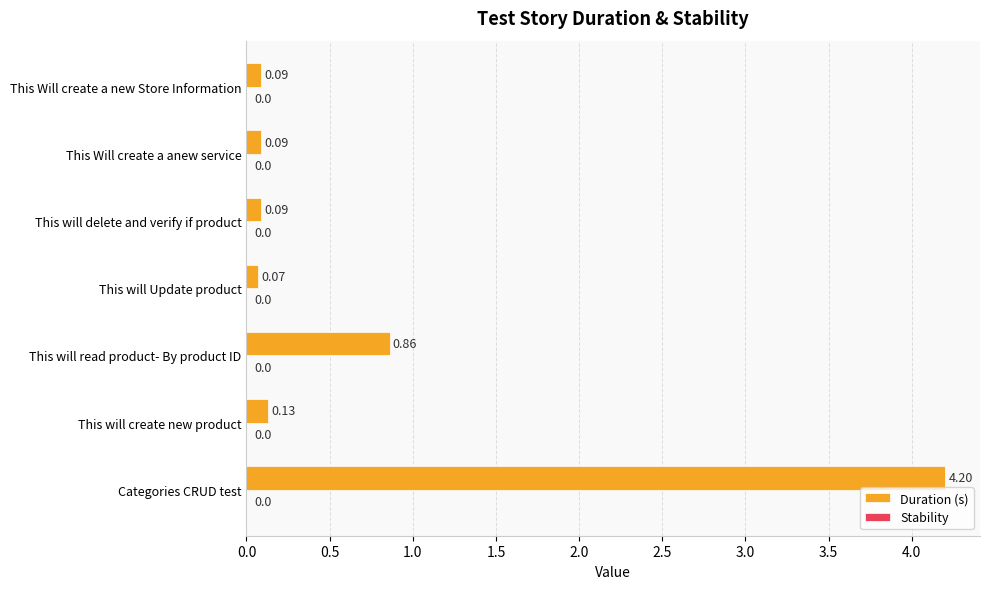

What is the difference between the second highest and minimum values?

0.8